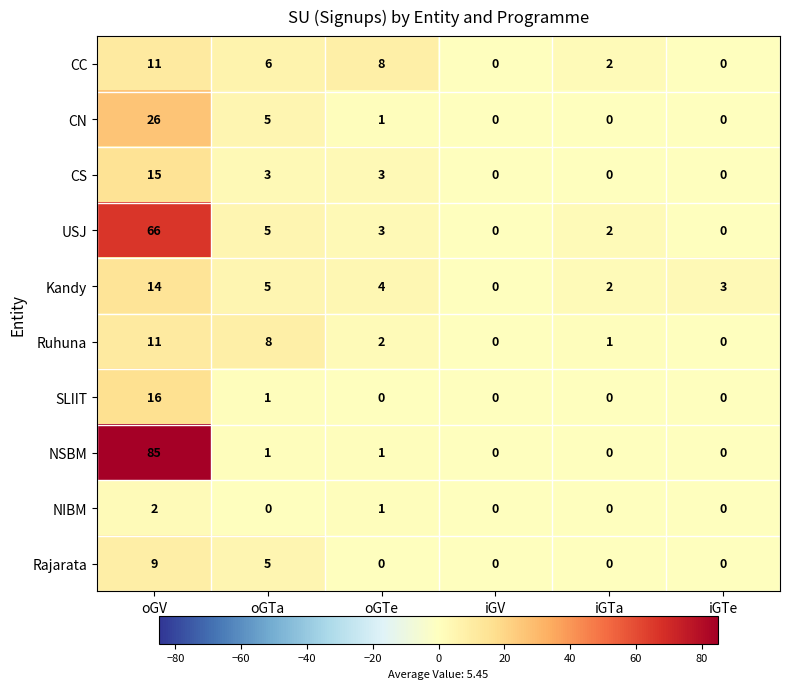

At how many categories does at least one series exceed 80?

1